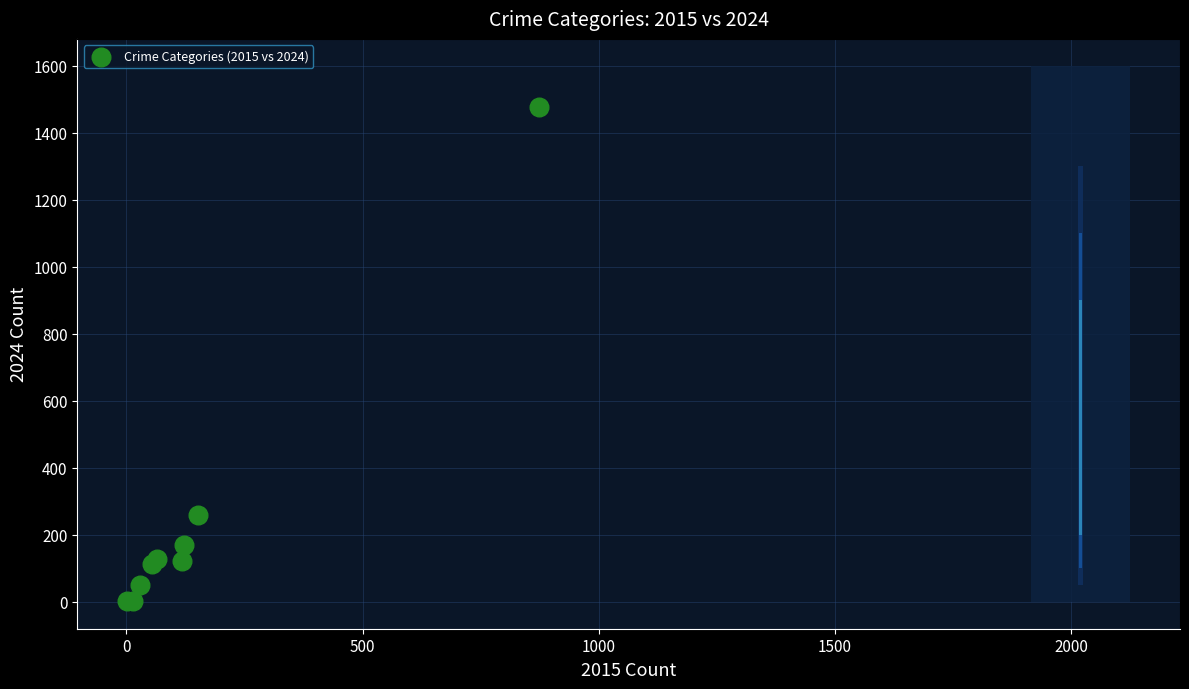

What Y value in the scatter plot is closest to 740?

259